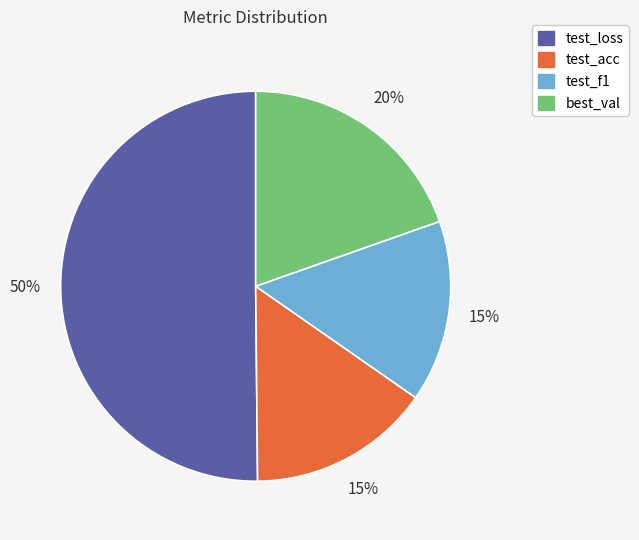

Is it true that best_val is 20% of the pie?

True